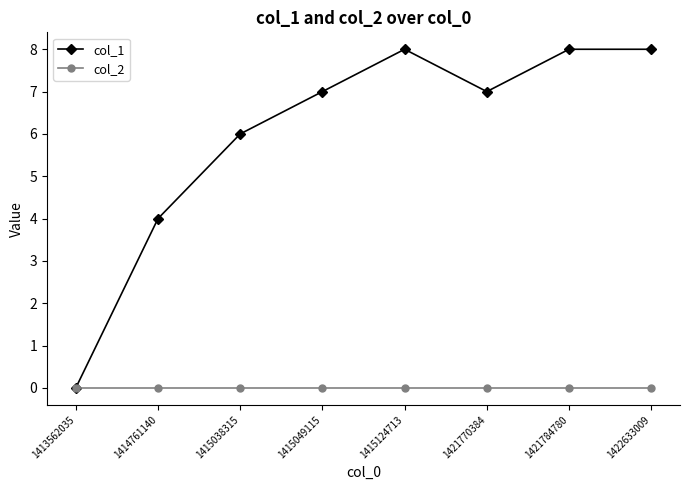

At how many categories does at least one series exceed 1?

7